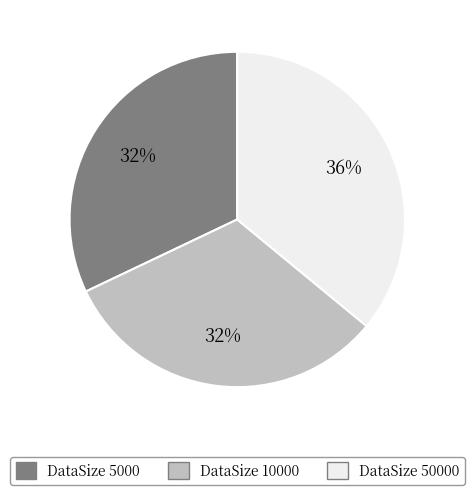

To the nearest percent, what is the average slice percentage?

33%